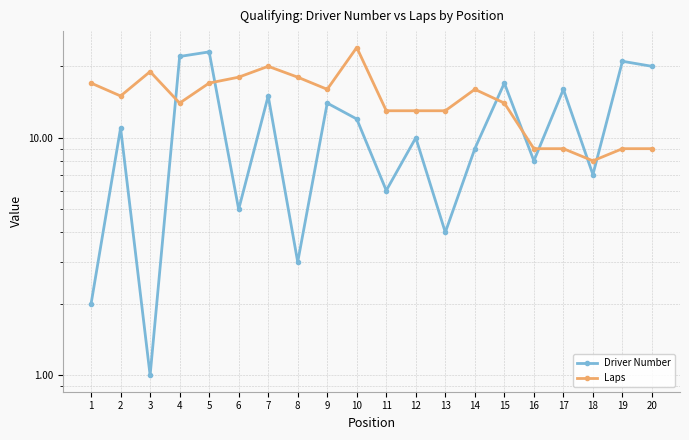

In Driver Number, how many points are lower than both neighbors (excluding endpoints)?

7